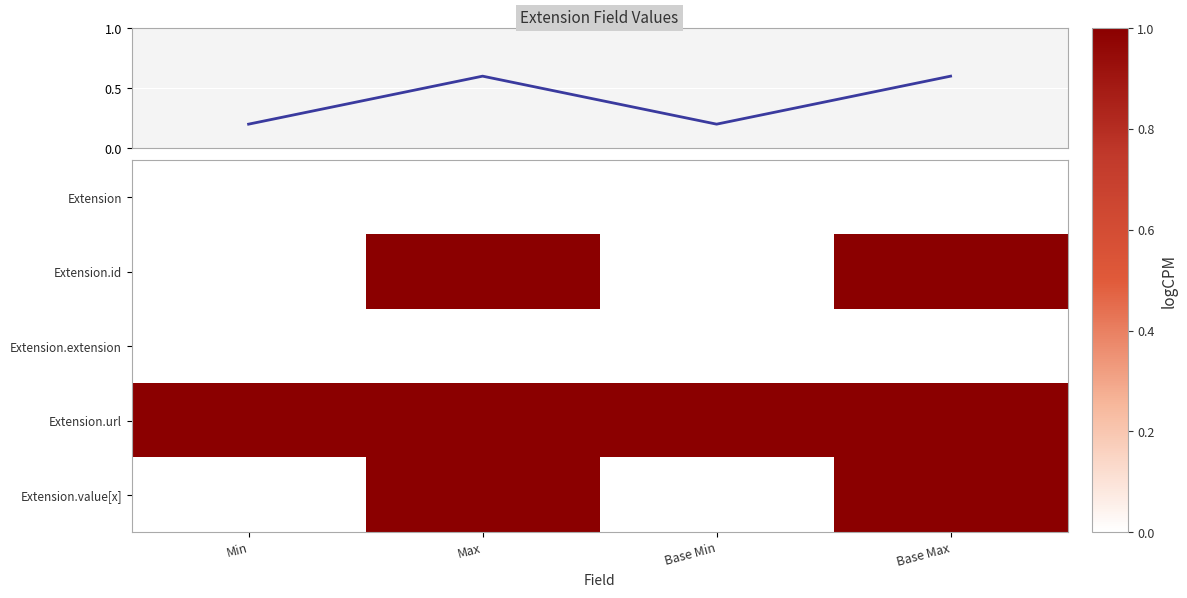

Which series has the widest spread of values?

Extension.id